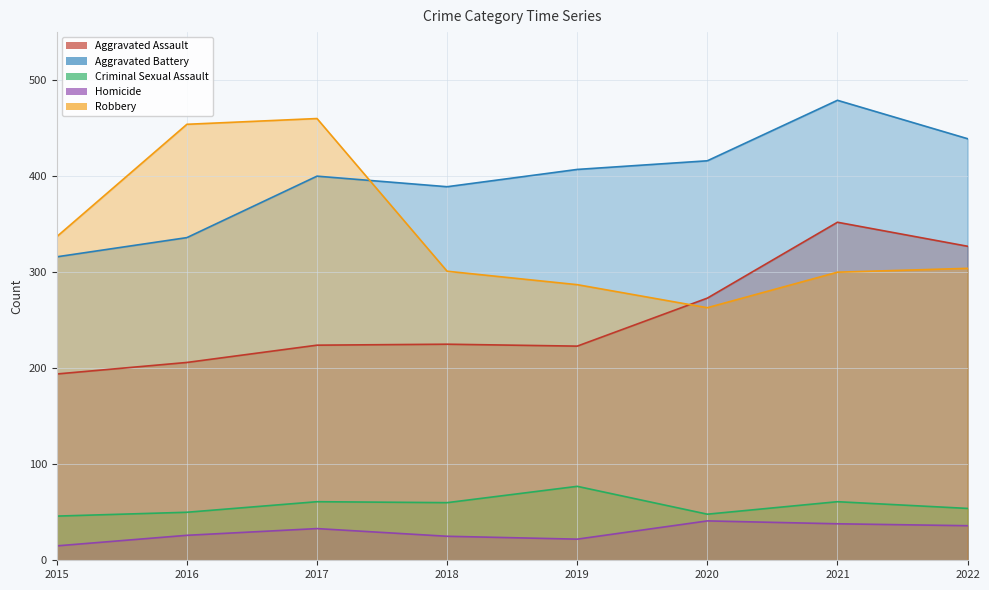

Which category has the highest value in the Aggravated Assault series?

2021